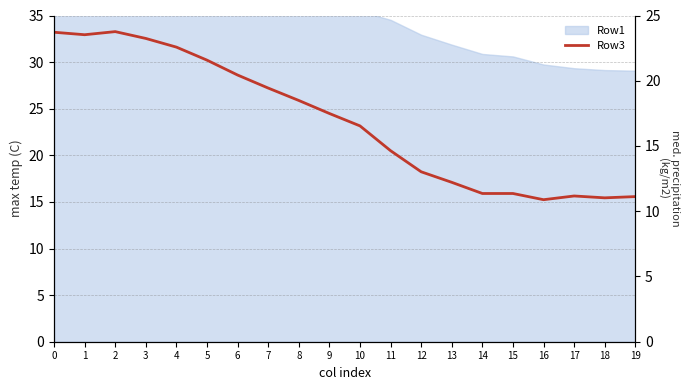

Count the number of categories in the chart.

20